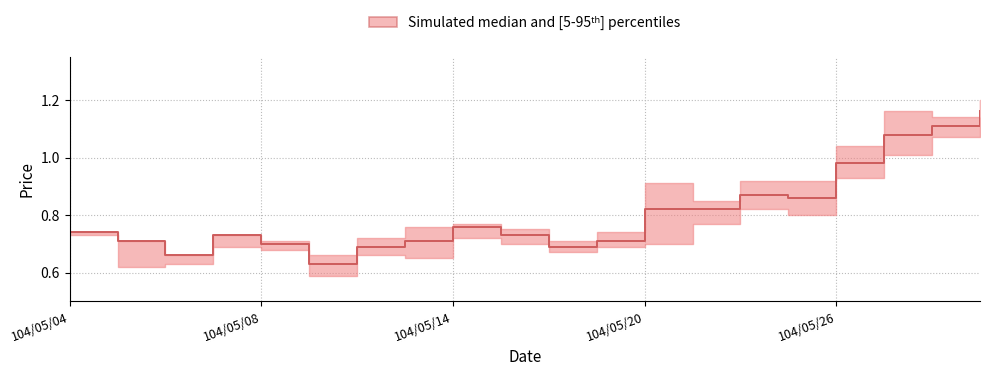

True or false: close_high has a value of 1.1 at 104/05/11.

False